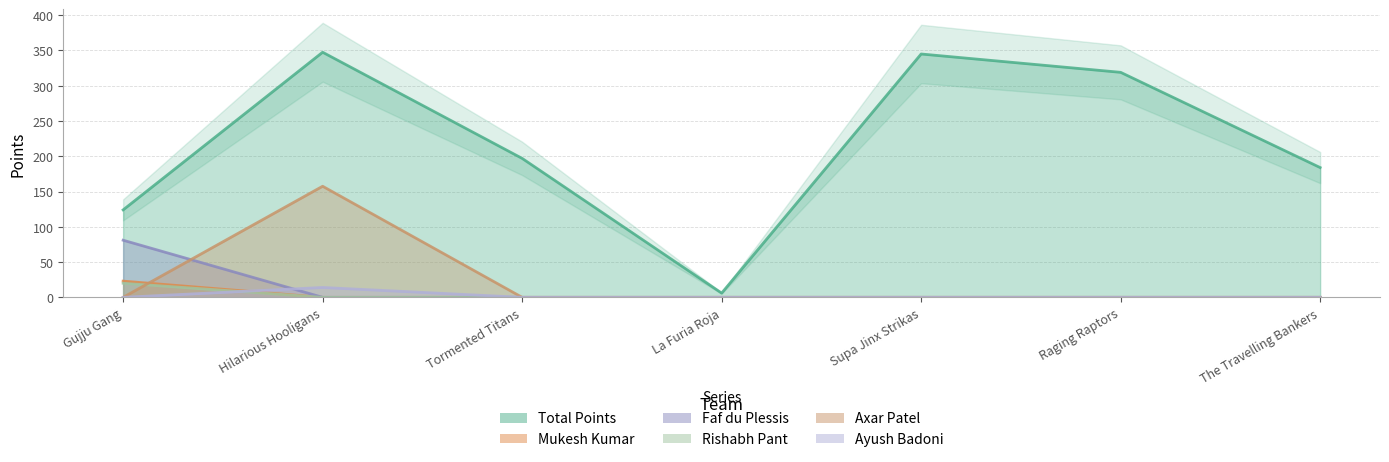

True or false: Rishabh Pant has a value of 20.0 at Gujju Gang.

True